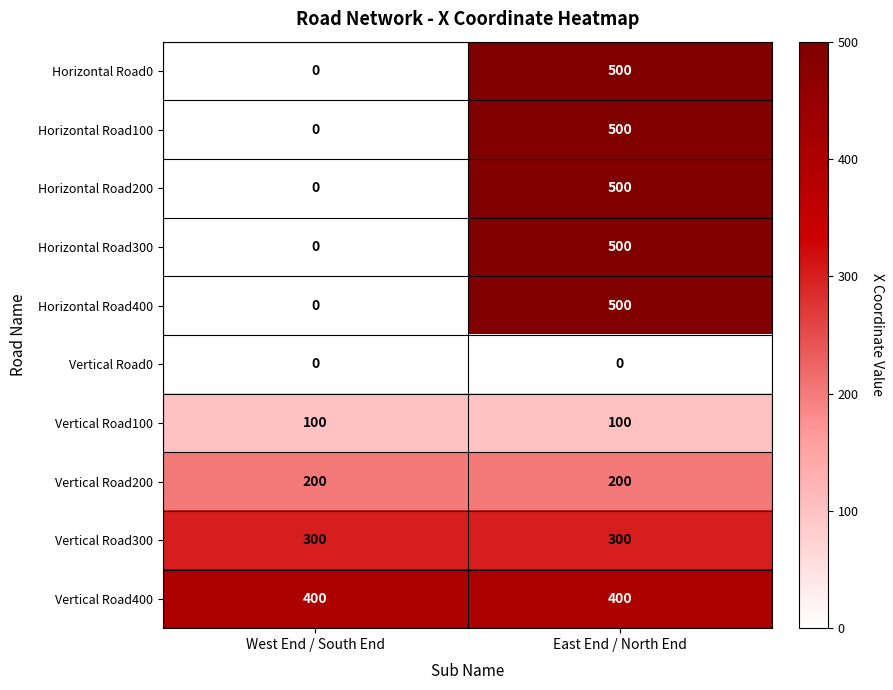

Reading left to right, transcribe all the data shown in this chart.

Horizontal Road0: West End / South End=0	East End / North End=500
Horizontal Road100: West End / South End=0	East End / North End=500
Horizontal Road200: West End / South End=0	East End / North End=500
Horizontal Road300: West End / South End=0	East End / North End=500
Horizontal Road400: West End / South End=0	East End / North End=500
Vertical Road0: West End / South End=0	East End / North End=0
Vertical Road100: West End / South End=100	East End / North End=100
Vertical Road200: West End / South End=200	East End / North End=200
Vertical Road300: West End / South End=300	East End / North End=300
Vertical Road400: West End / South End=400	East End / North End=400